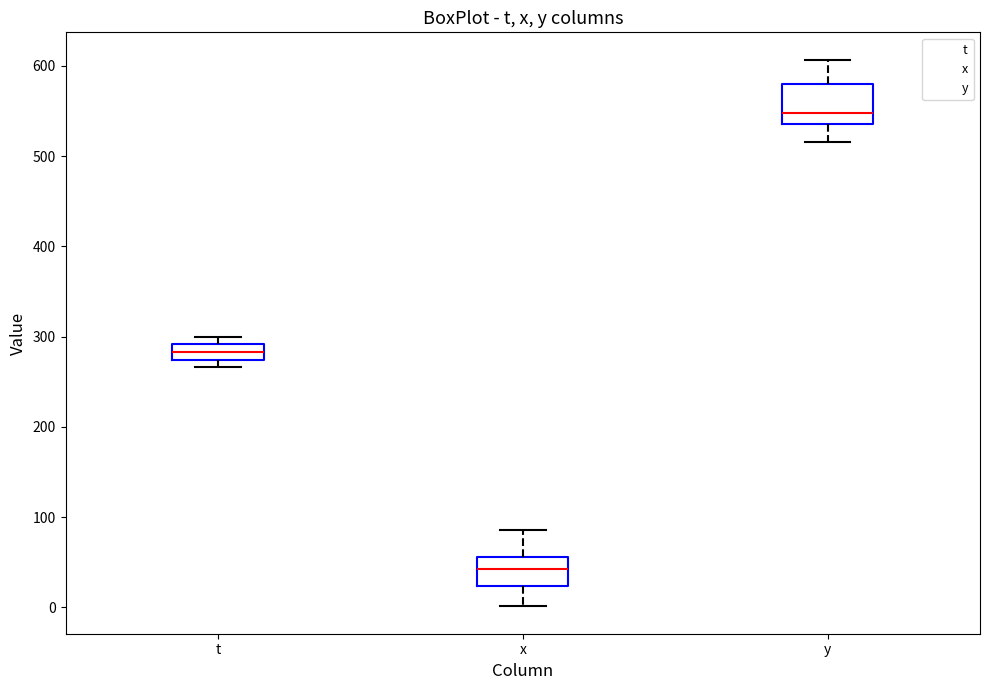

Reading left to right, read every box against the y-axis: the position of its median line, the range the box covers, and the ends of its whiskers. The values are not printed on the chart, so give them approximately, as read against the axis.

t: median 280, box 270 to 290, whiskers 270 (just below the box's lower edge) to 300
x: median 40, box 20 to 60, whiskers 0 to 90
y: median 550, box 540 to 580, whiskers 520 to 610